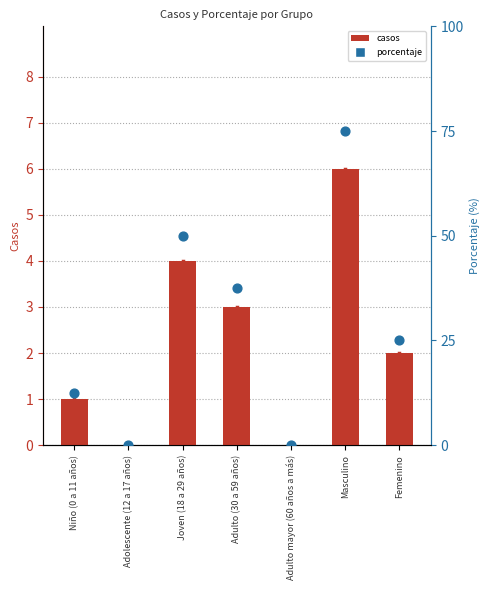

Is the value of porcentaje at Adulto mayor (60 años a más) greater than the value of casos at Adulto mayor (60 años a más)?

No